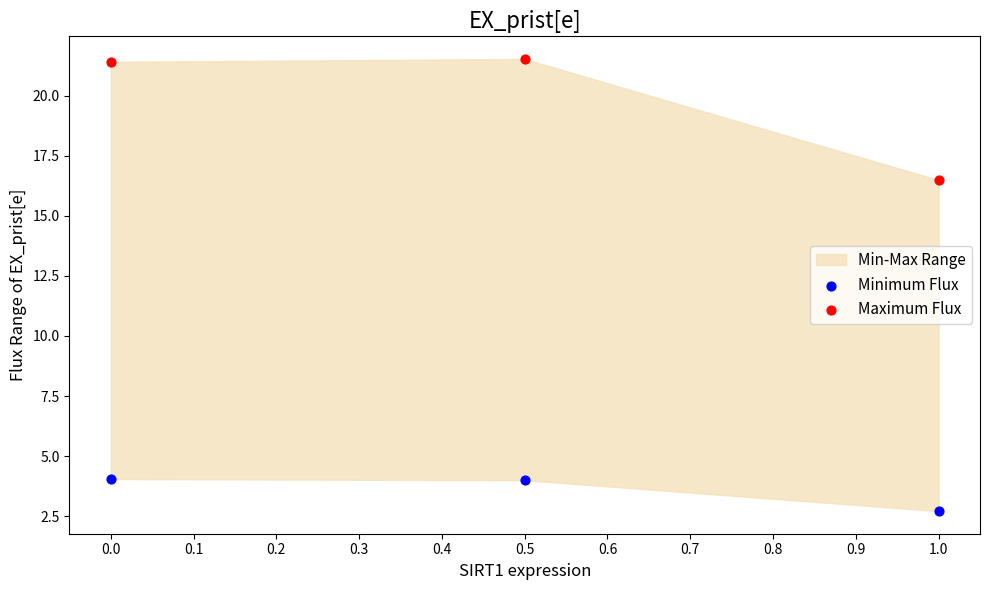

Which series contains the lowest Y value?

Minimum Flux